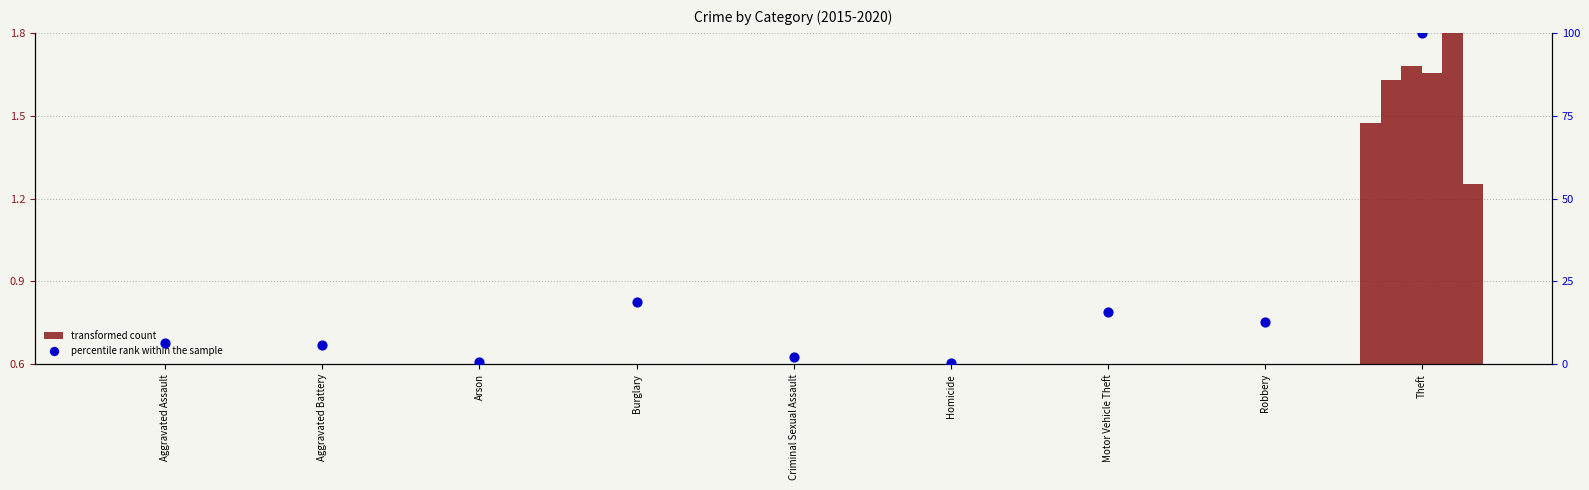

Which series has the largest Y range (max minus min)?

percentile rank within the sample